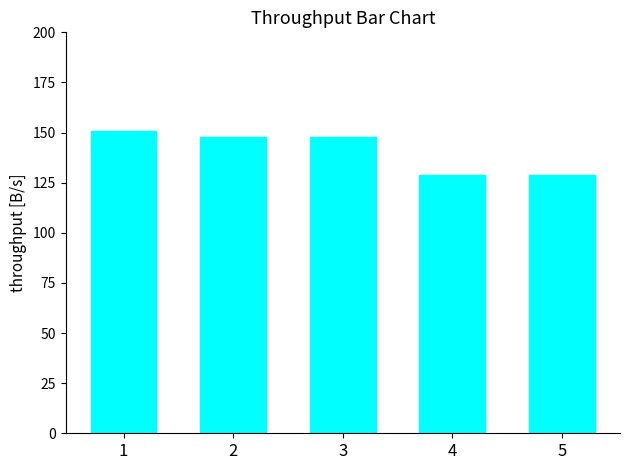

Reading right to left, what are all the values shown in this chart?

5=129	4=129	3=148	2=148	1=151